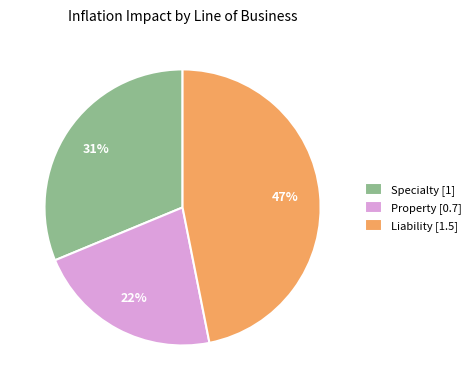

Does any single category account for the majority?

No